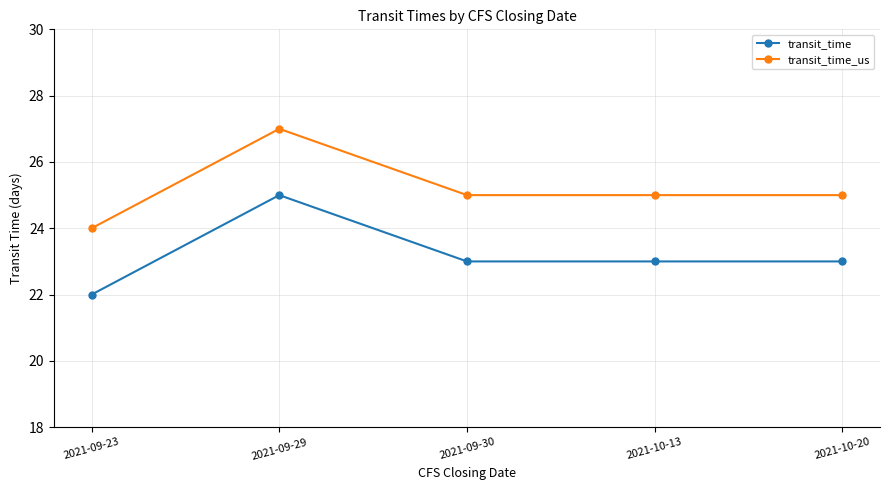

True or false: transit_time_us and transit_time intersect in this chart.

False